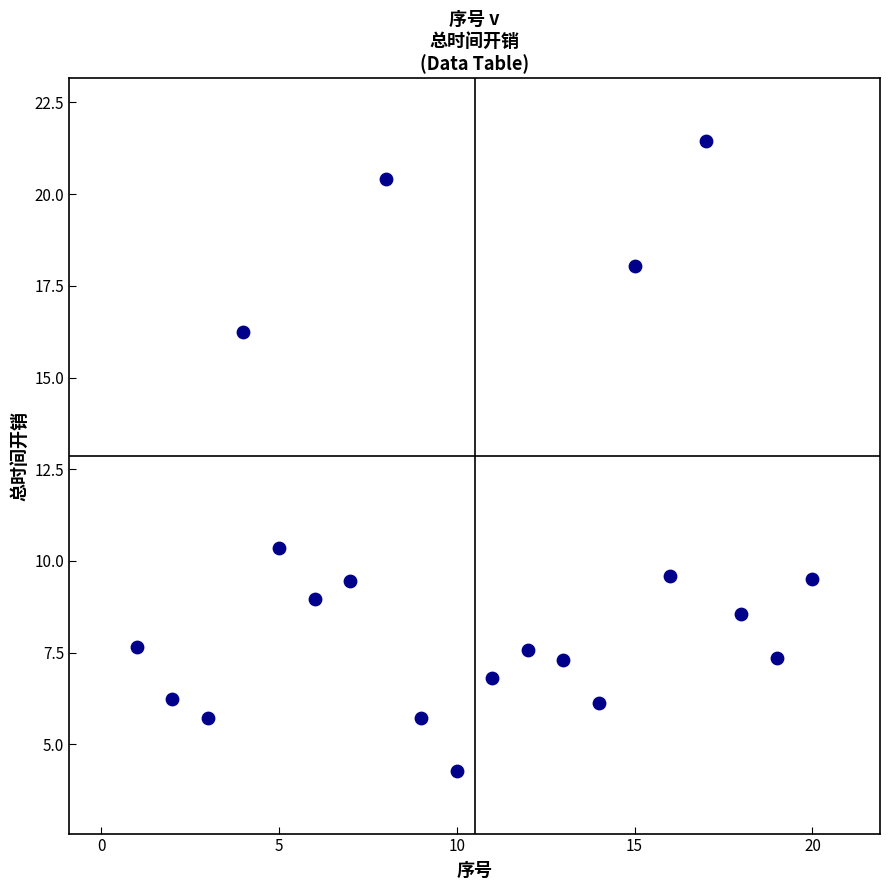

What is the range of X values (max minus min)?

19.0